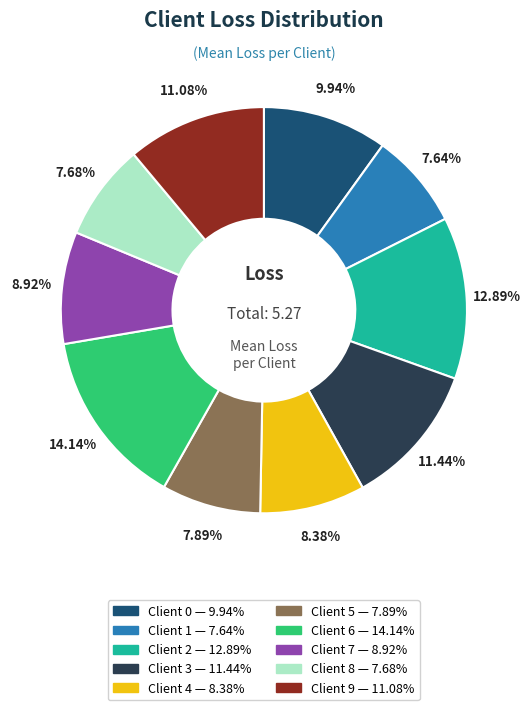

Do Client 4 and Client 5 together represent more than half of the pie?

No